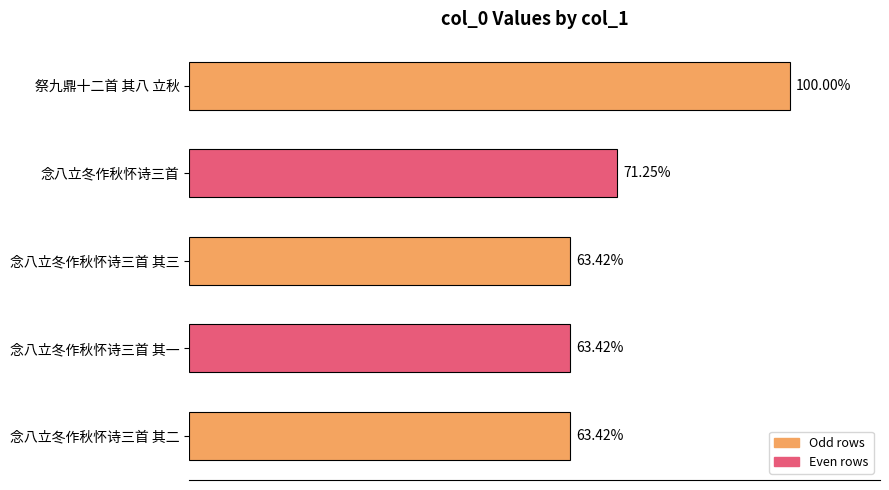

Are the bars horizontal?

Yes